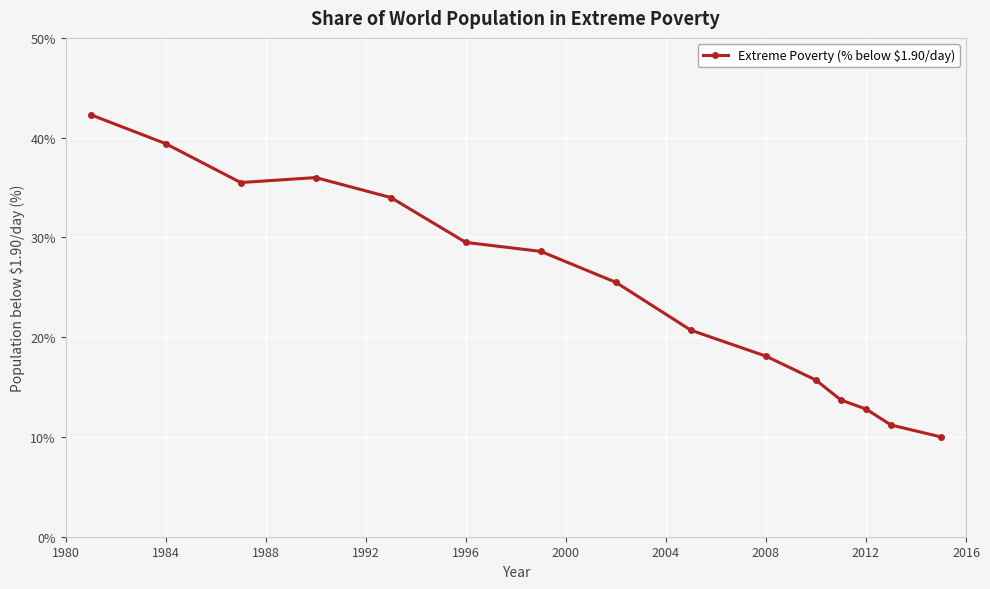

What is the difference between the second highest and minimum values?

29.4